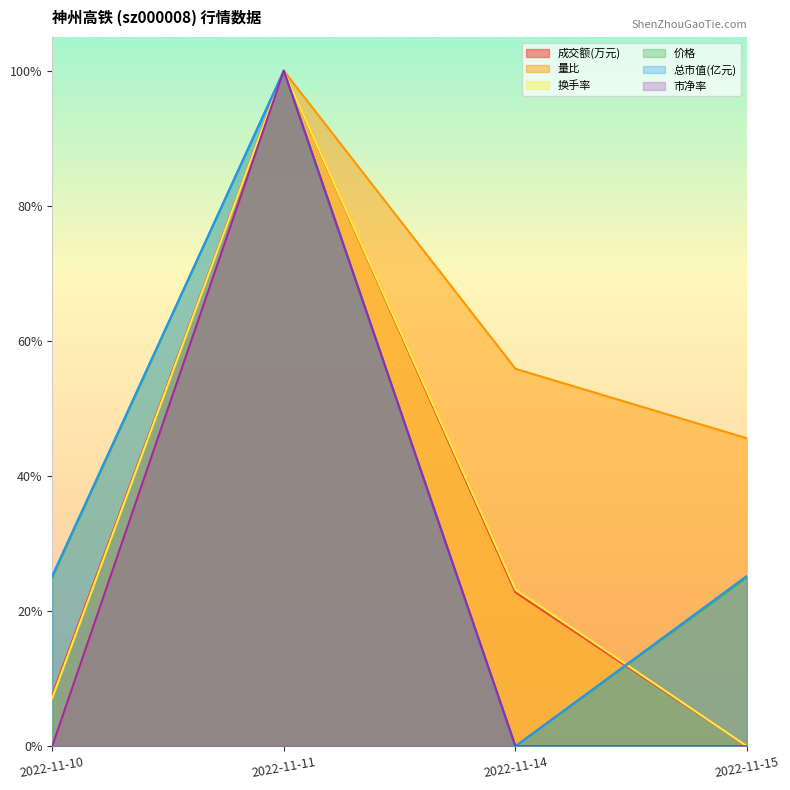

True or false: 总市值(亿元) has more than 2 points higher than both neighbors.

False